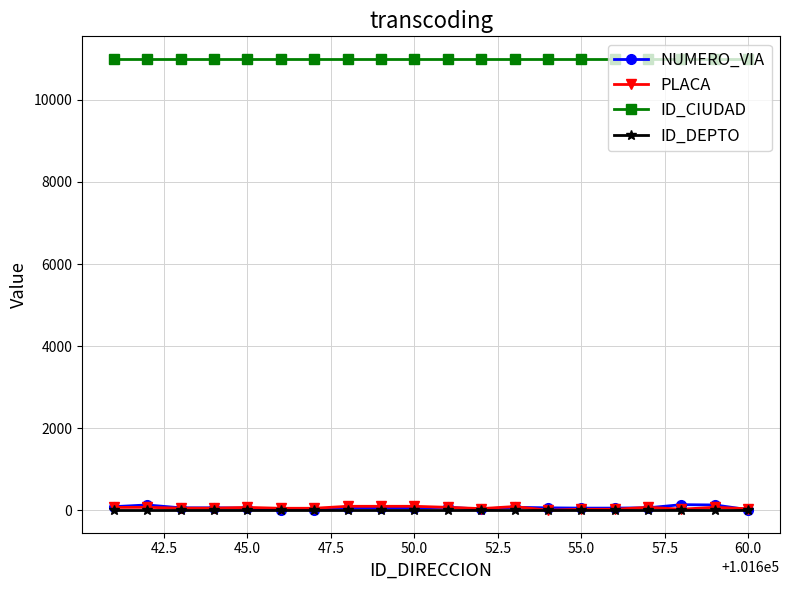

What is the highest value of the ID_CIUDAD series?

11001